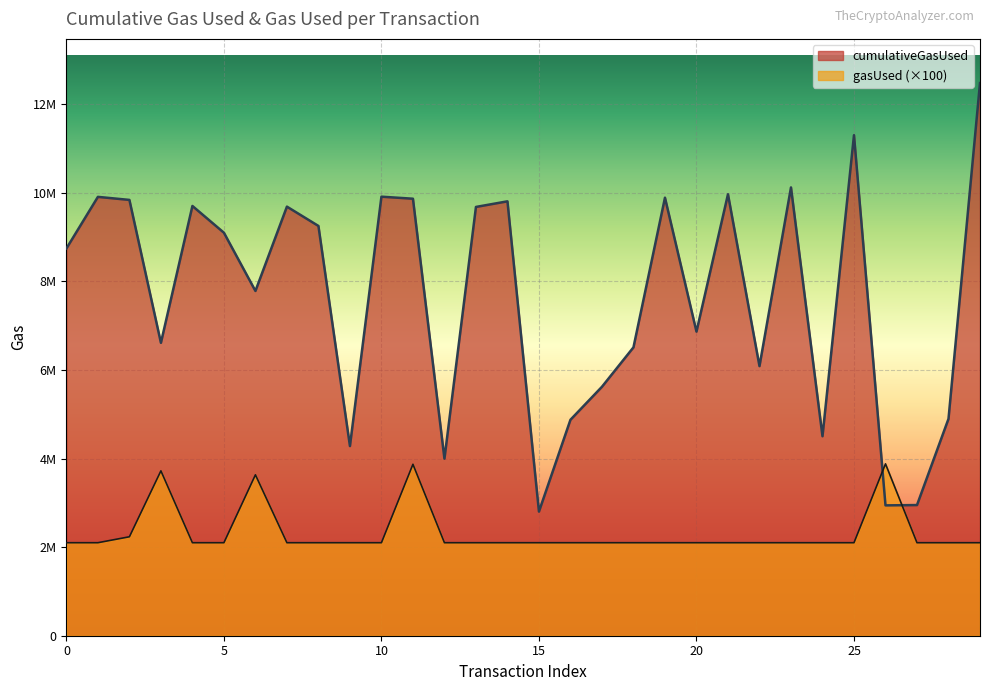

Which category has the highest value across all series?

29